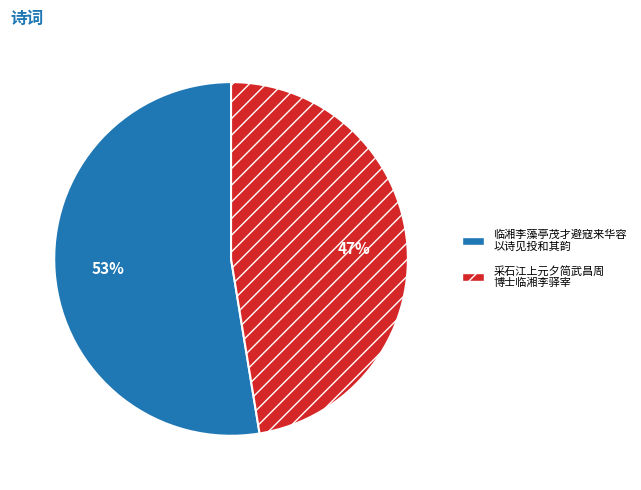

Is there any slice that represents more than half of the pie?

Yes